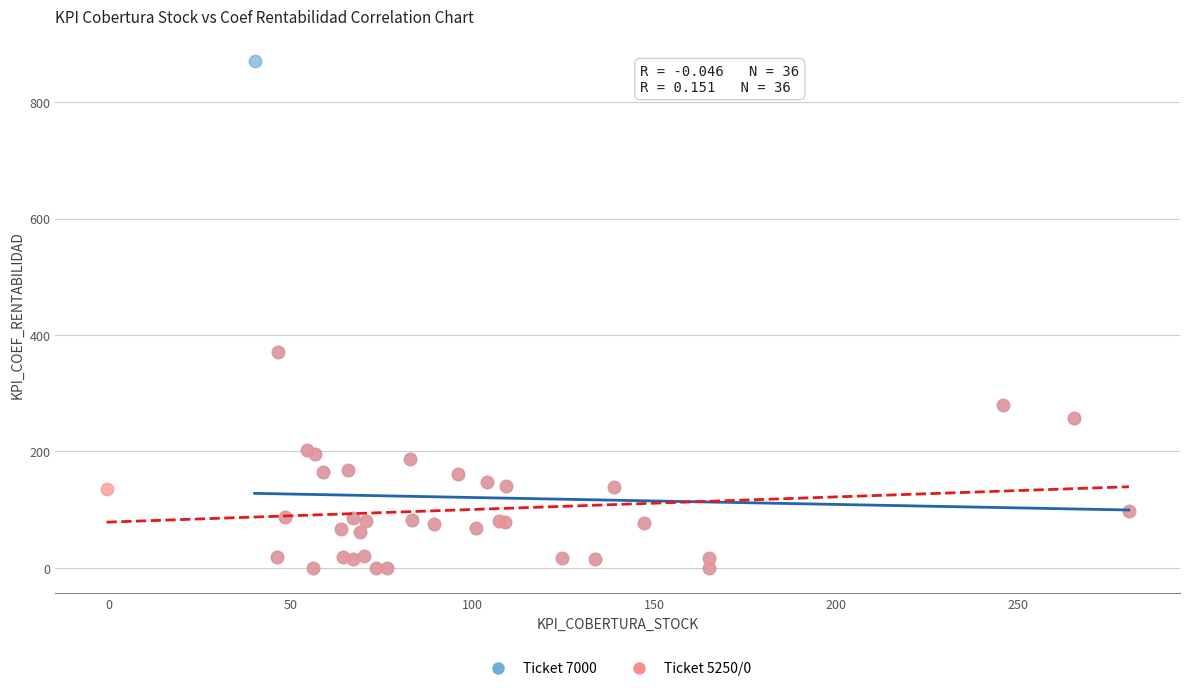

Which series has the widest spread of Y values?

Ticket 7000